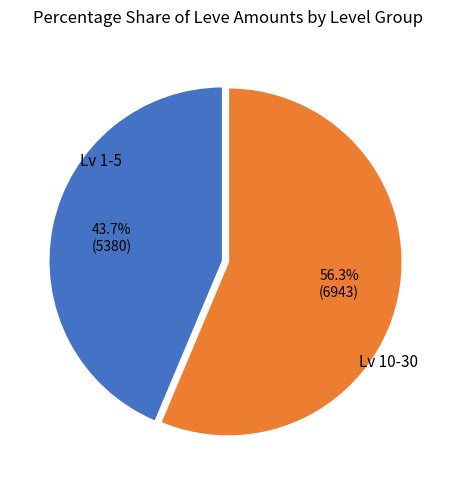

Combined, do Lv 10-30 and Lv 1-5 account for over 50%?

Yes